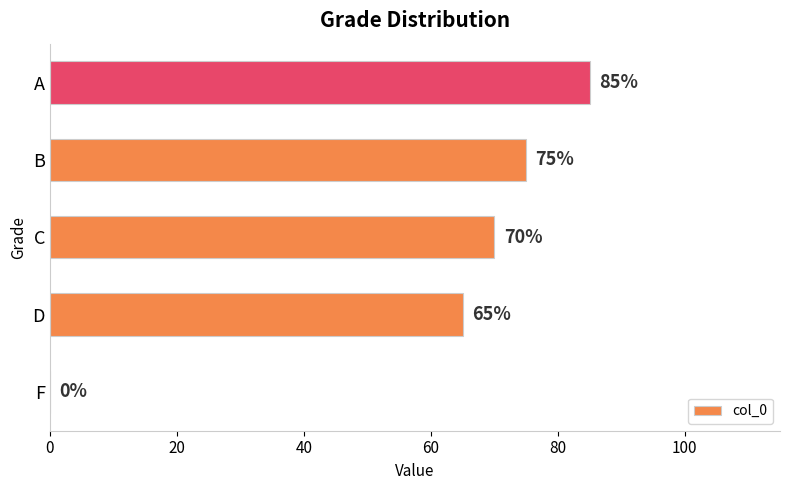

True or false: the data shows 42 at C.

False